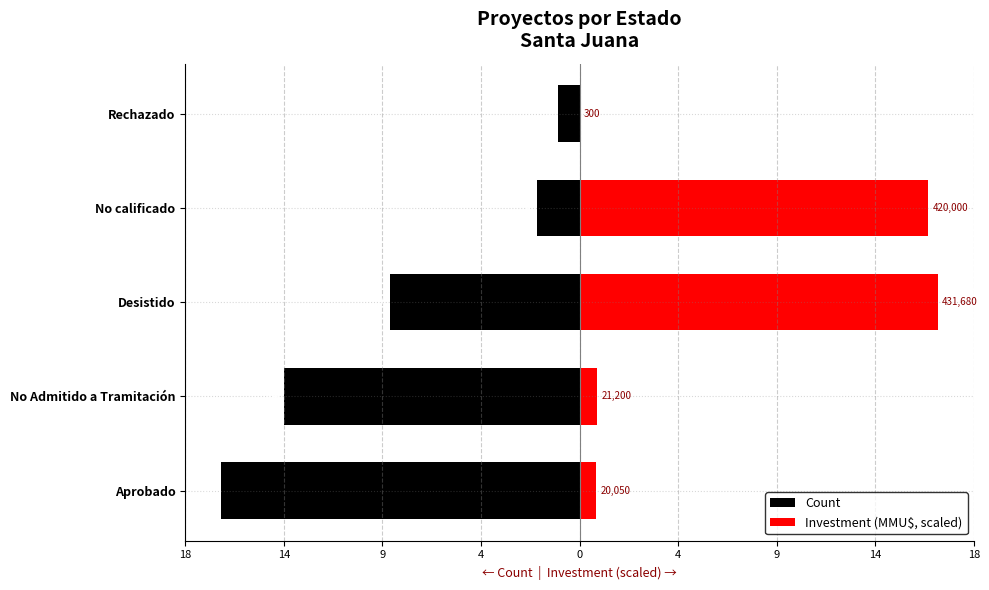

How many groups of bars are there?

5